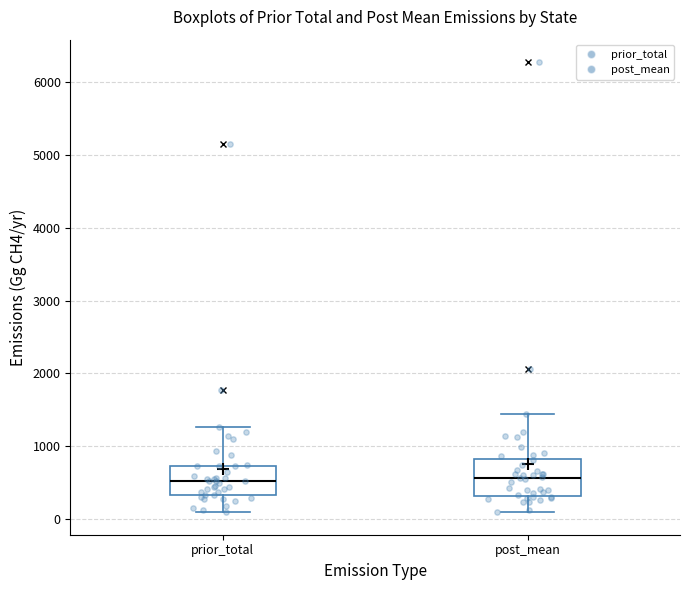

Reading left to right, transcribe this box plot: for each box, give where its median line is, the range the box spans, and where its two whiskers end, as read against the y-axis. The values are not printed on the chart, so give them approximately, as read against the axis.

prior_total: median 500, box 300 to 700, whiskers 100 to 1300
post_mean: median 600, box 300 to 800, whiskers 100 to 1400